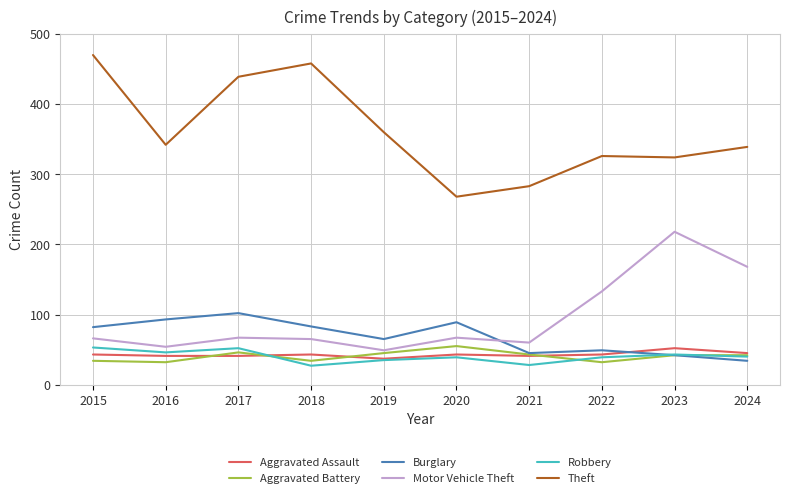

What is the sum of the Motor Vehicle Theft values at 2023 and 2020?

285